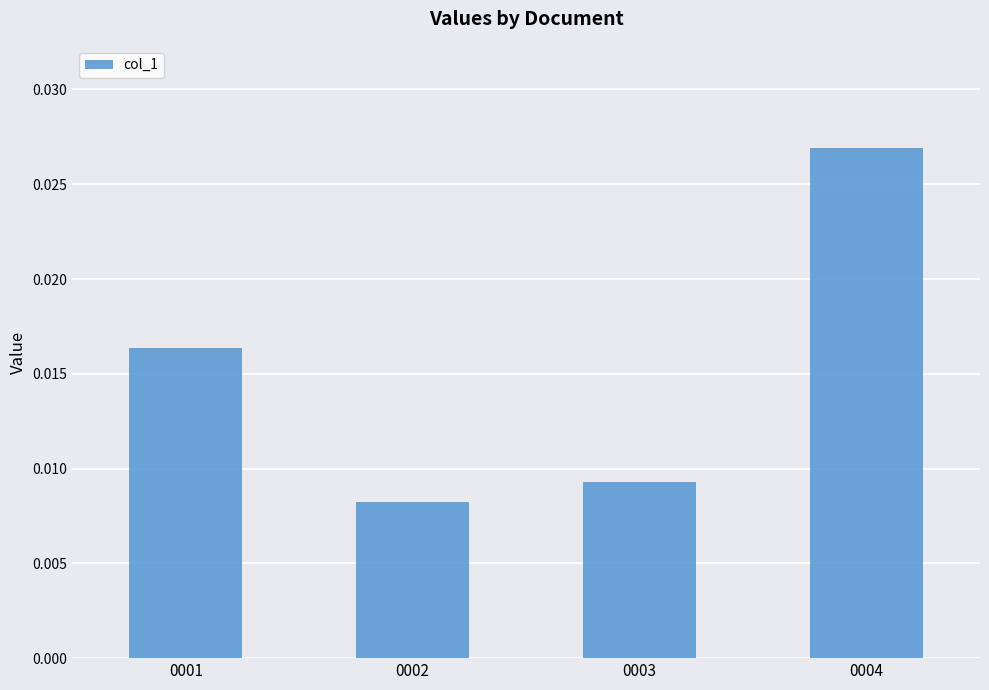

List the labels in order of value, smallest first.

0002, 0003, 0001, 0004